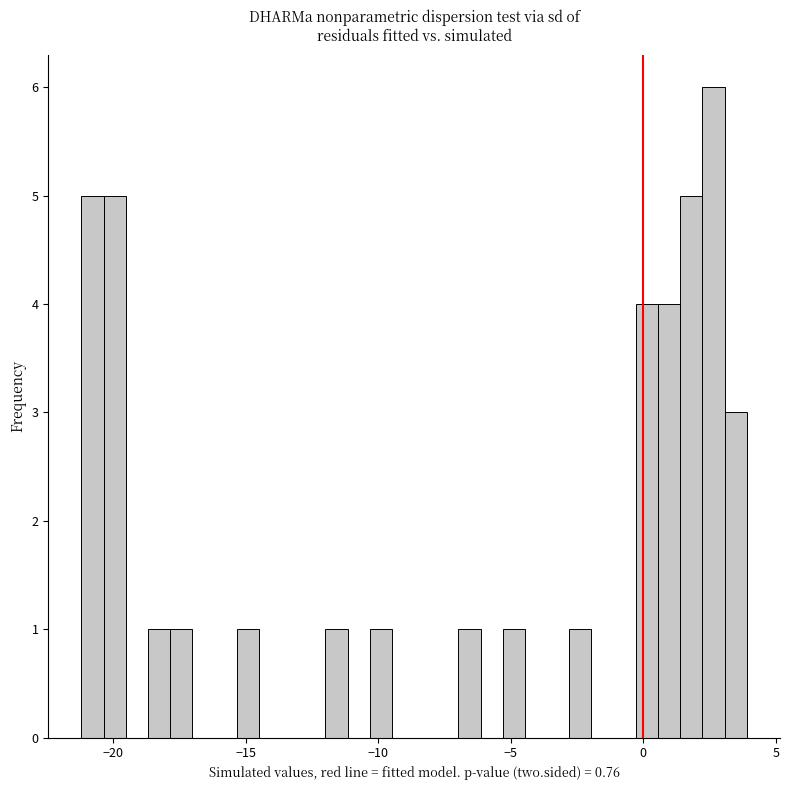

Around what value on the x-axis is the tallest bar? Give the approximate position of its centre, as read against the axis.

2.5